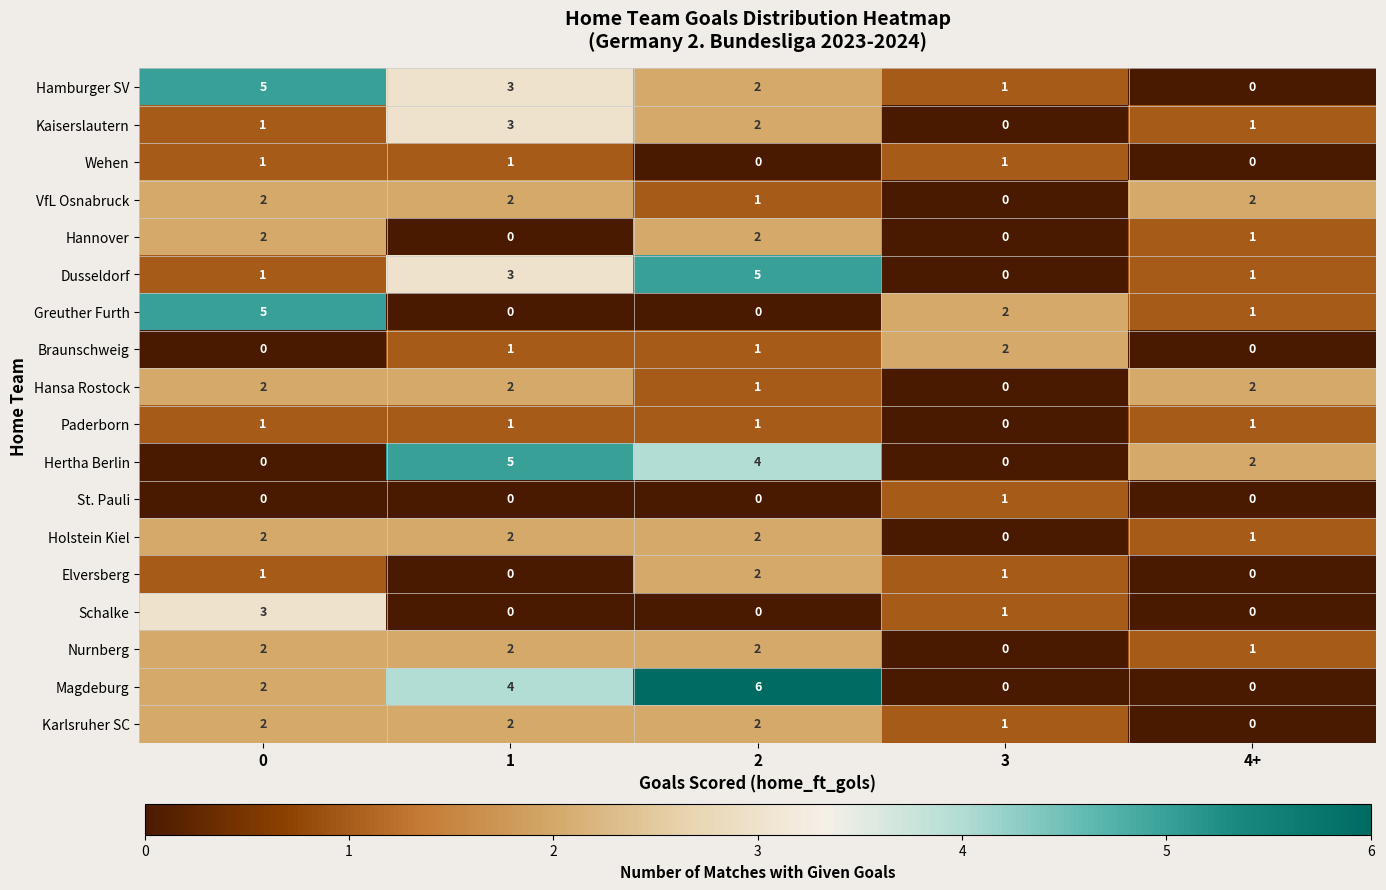

What is the greatest value displayed?

6